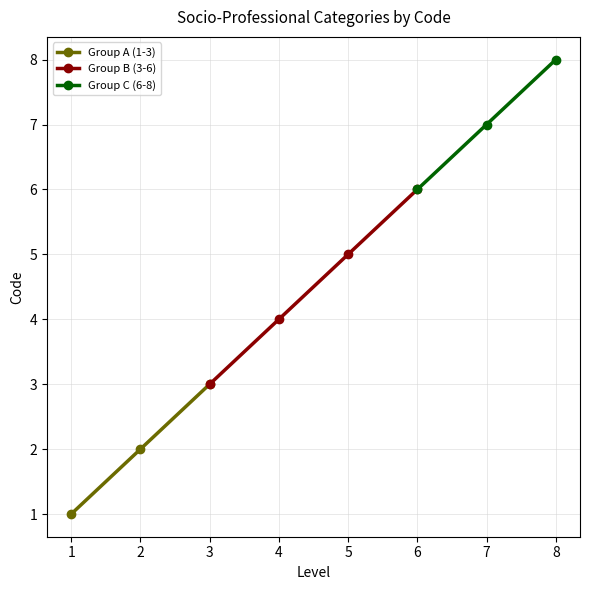

What is the value of the 7th point from the left?

7